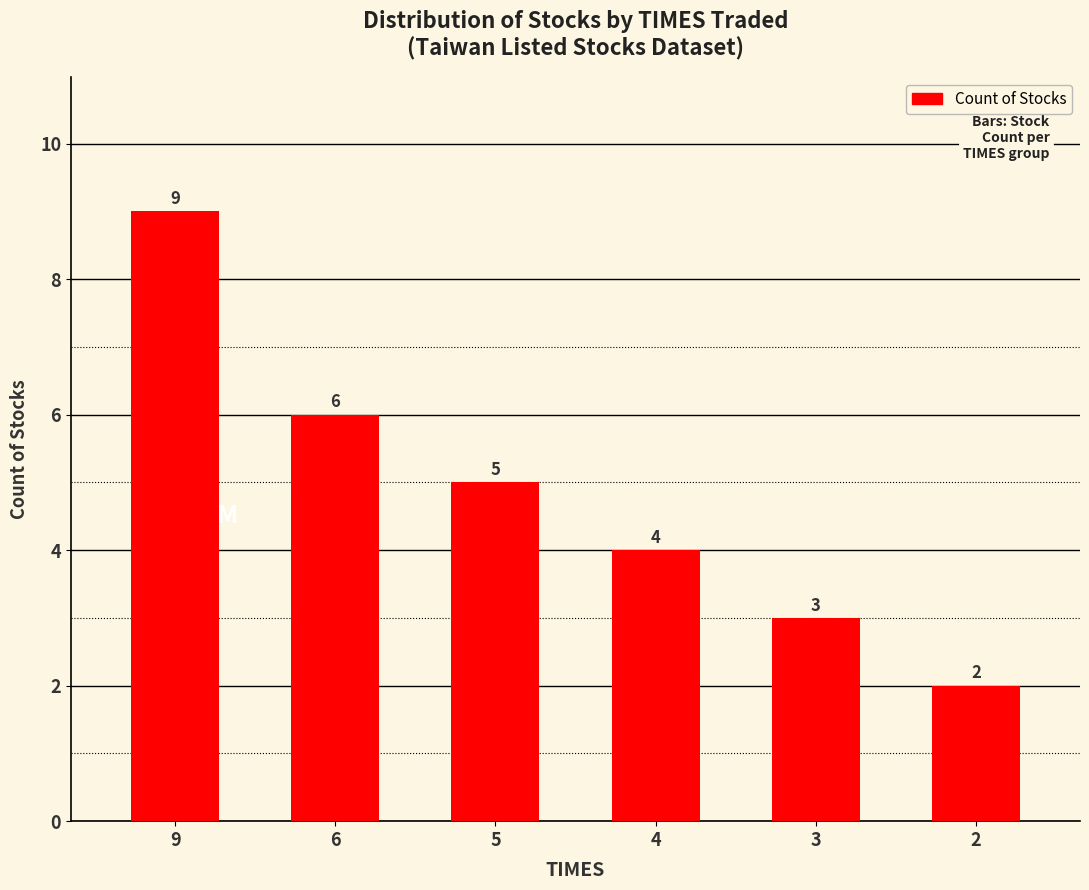

What is the smallest value displayed?

2